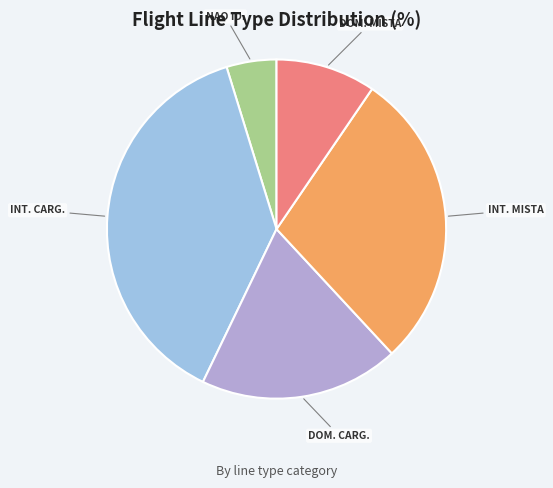

Rank the categories by value from lowest to highest.

NAO ID., DOM. MISTA, DOM. CARG., INT. MISTA, INT. CARG.